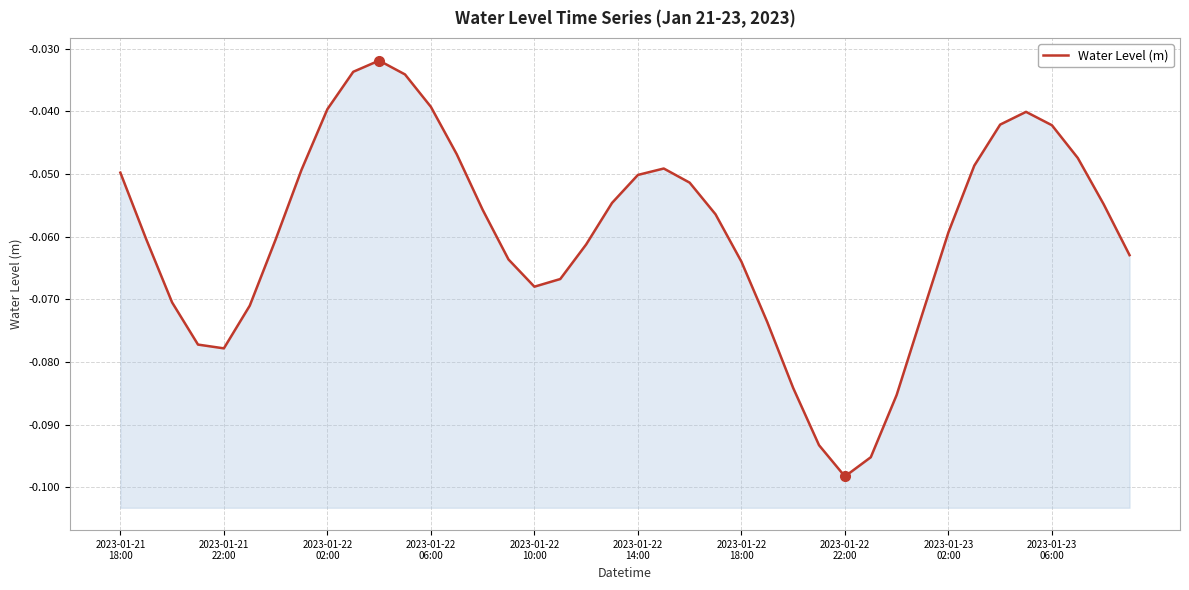

How many points are higher than both their immediate neighbors (excluding endpoints)?

3